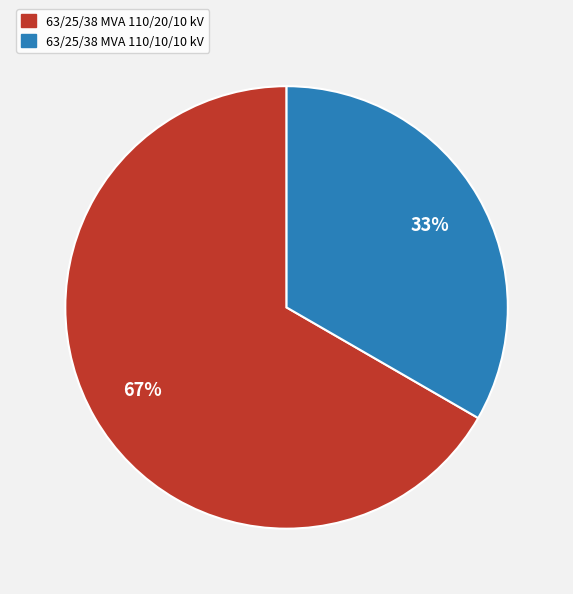

Rank the categories by value from highest to lowest.

63/25/38 MVA 110/20/10 kV, 63/25/38 MVA 110/10/10 kV